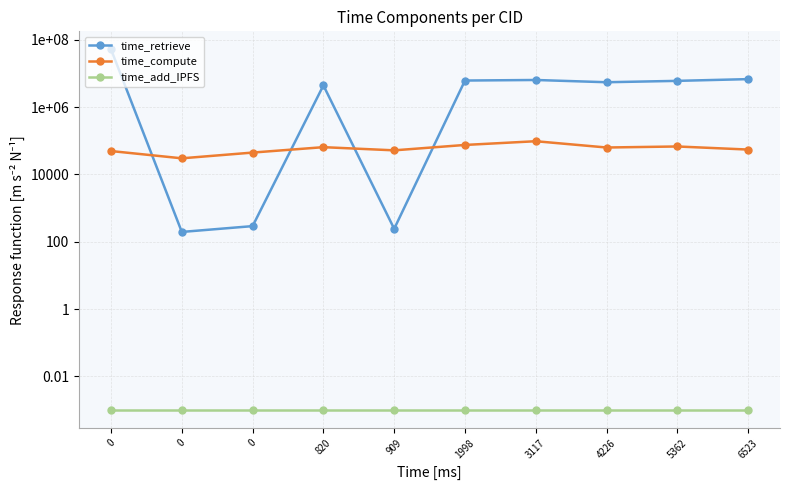

How many distinct data groups are displayed?

3